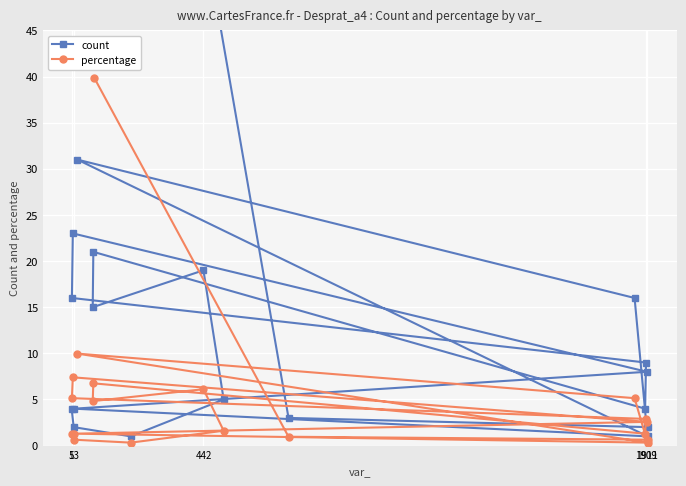

True or false: percentage has a value of 0.6 at 1911.

True